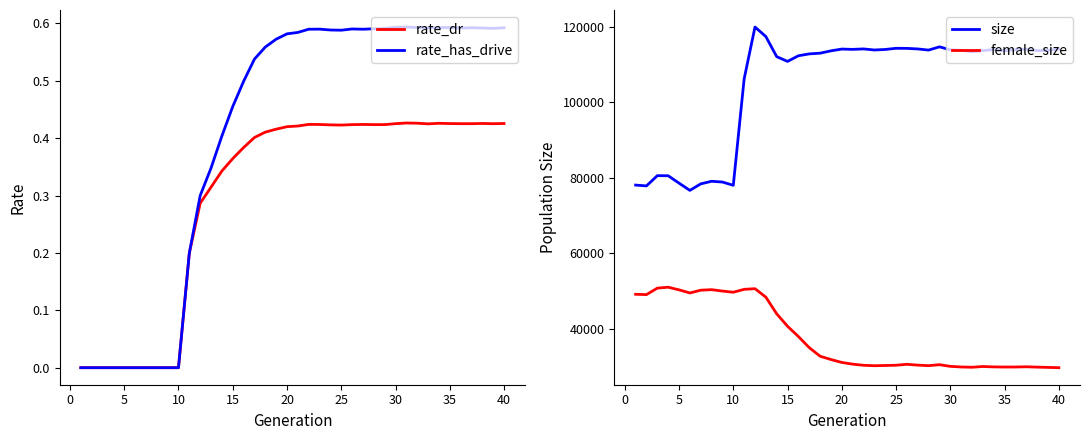

Does the chart have visible grid lines?

No